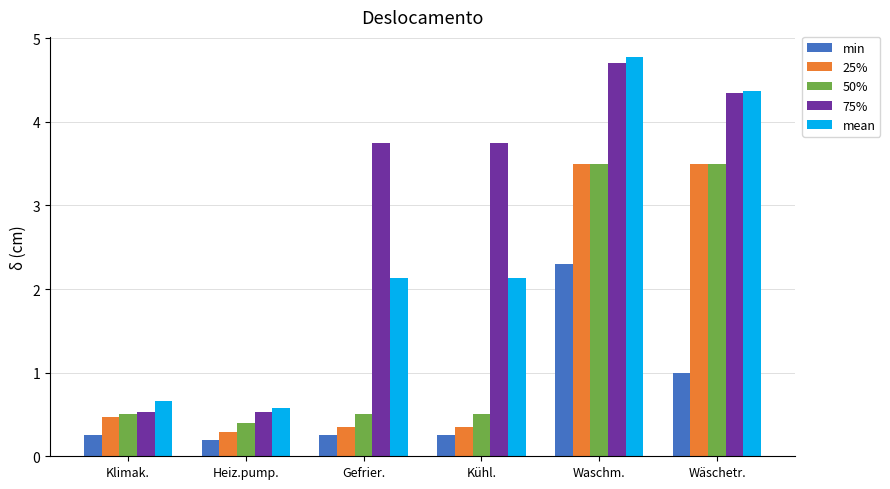

What is the difference between the highest and lowest values at Heiz.pump.?

0.4